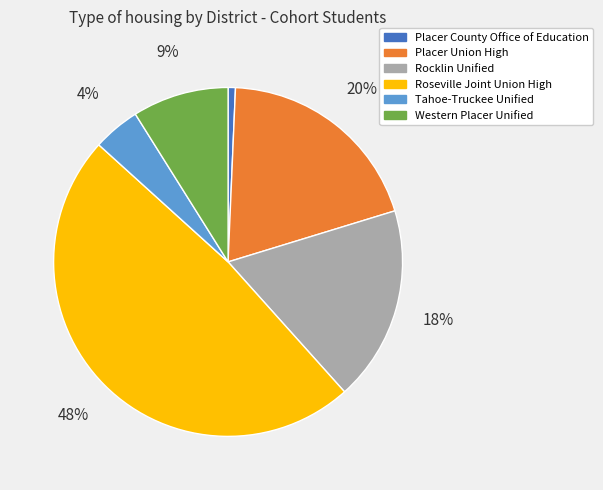

Is there a majority slice in this chart?

No